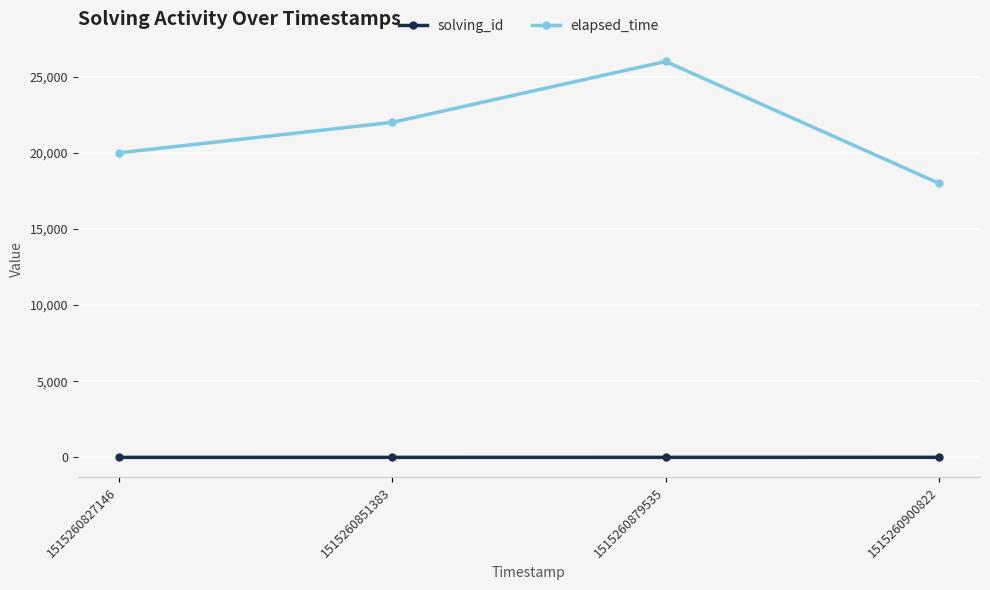

Which series has the largest total across all categories?

elapsed_time